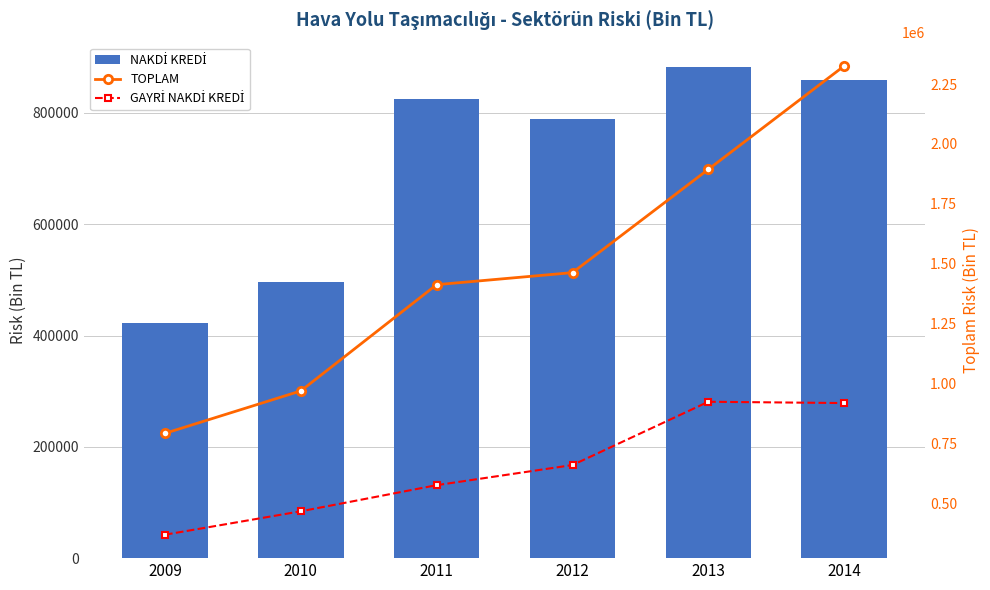

At which label does NAKDİ KREDİ first exceed 824825?

2011